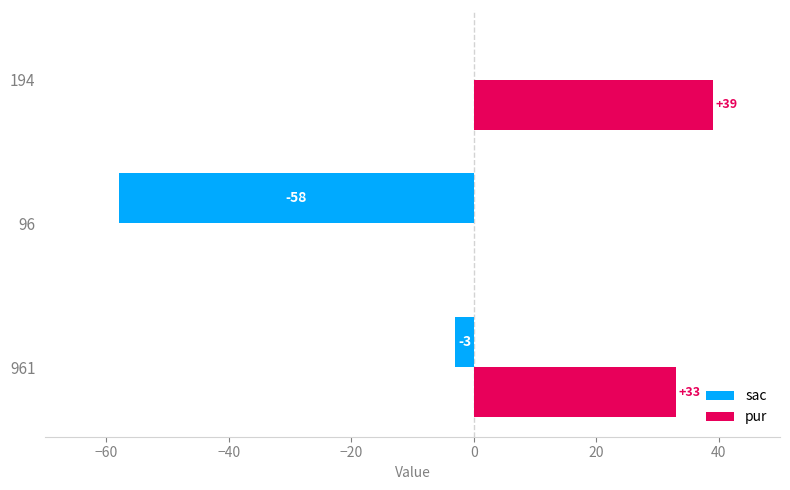

What is the highest value of the pur series?

39